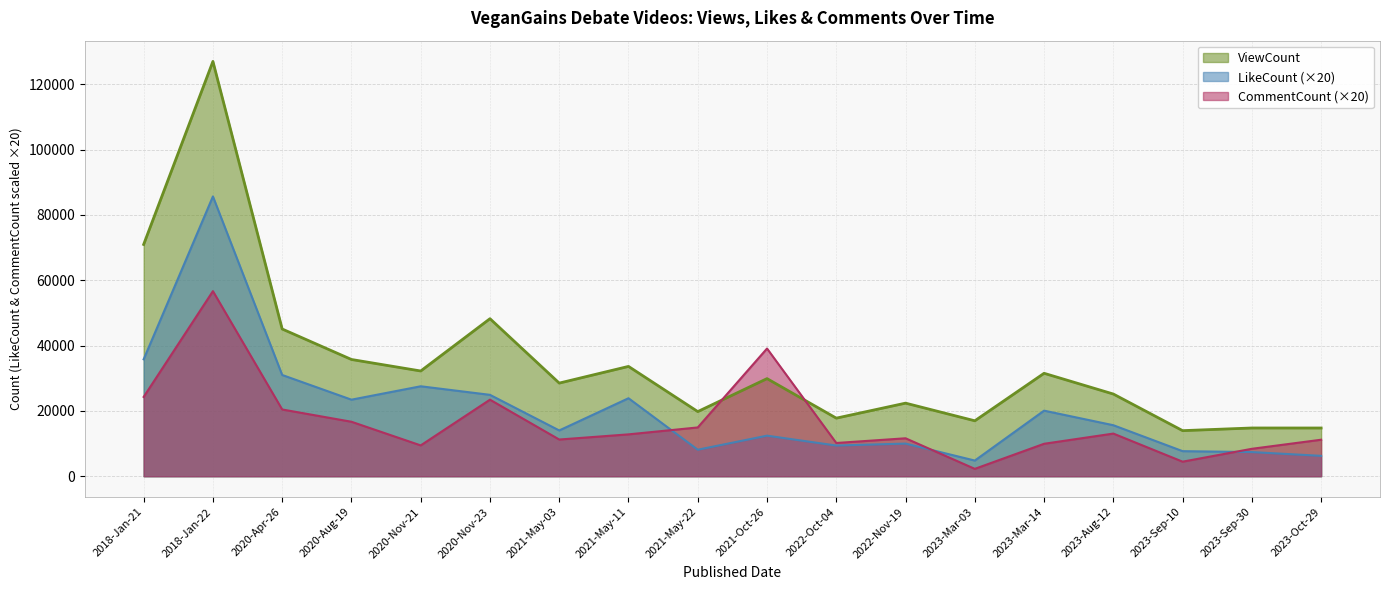

Is it true that ViewCount equals 22381 at 2022-Nov-19?

True